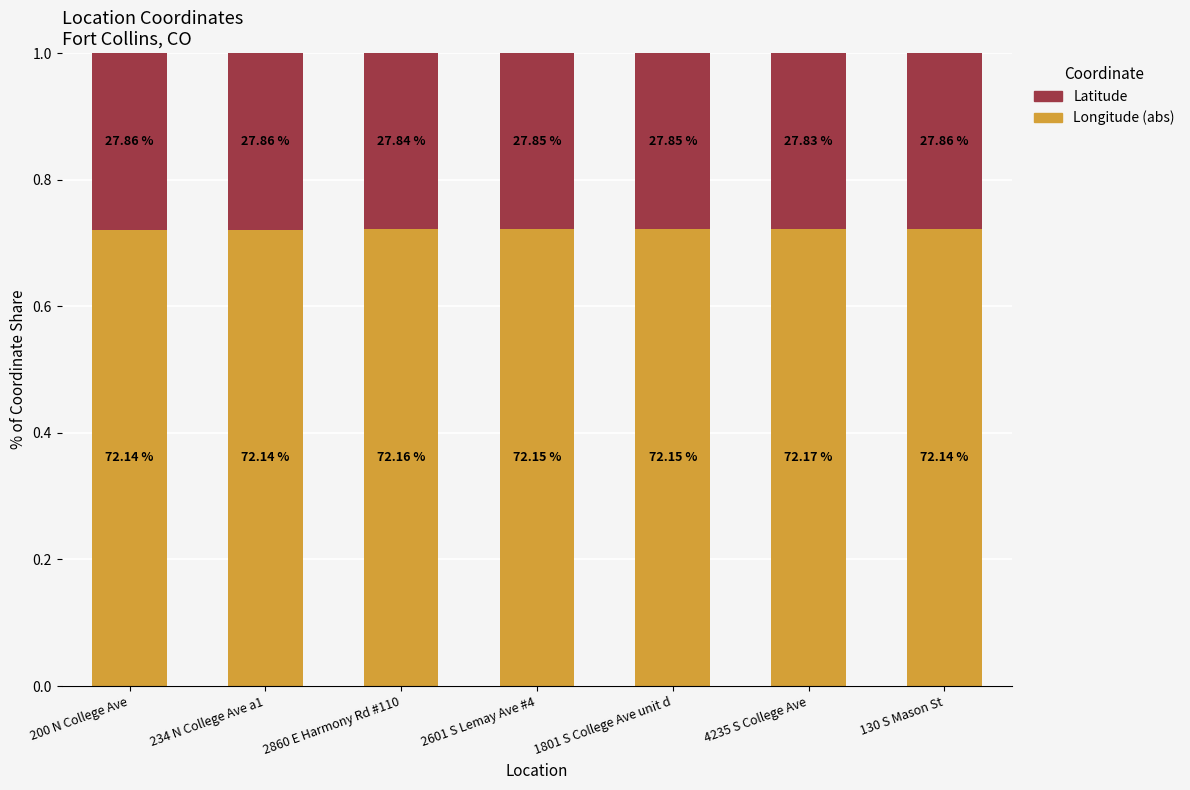

What is the value of the Longitude (abs) bar at the 6th from the left?

0.7